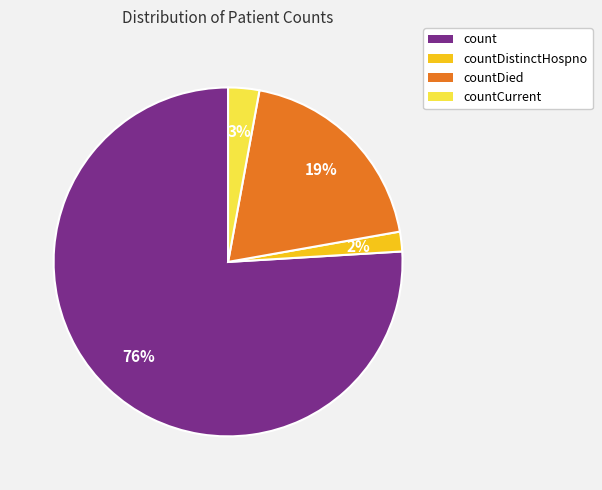

Rank the categories by value from lowest to highest.

countDistinctHospno, countCurrent, countDied, count